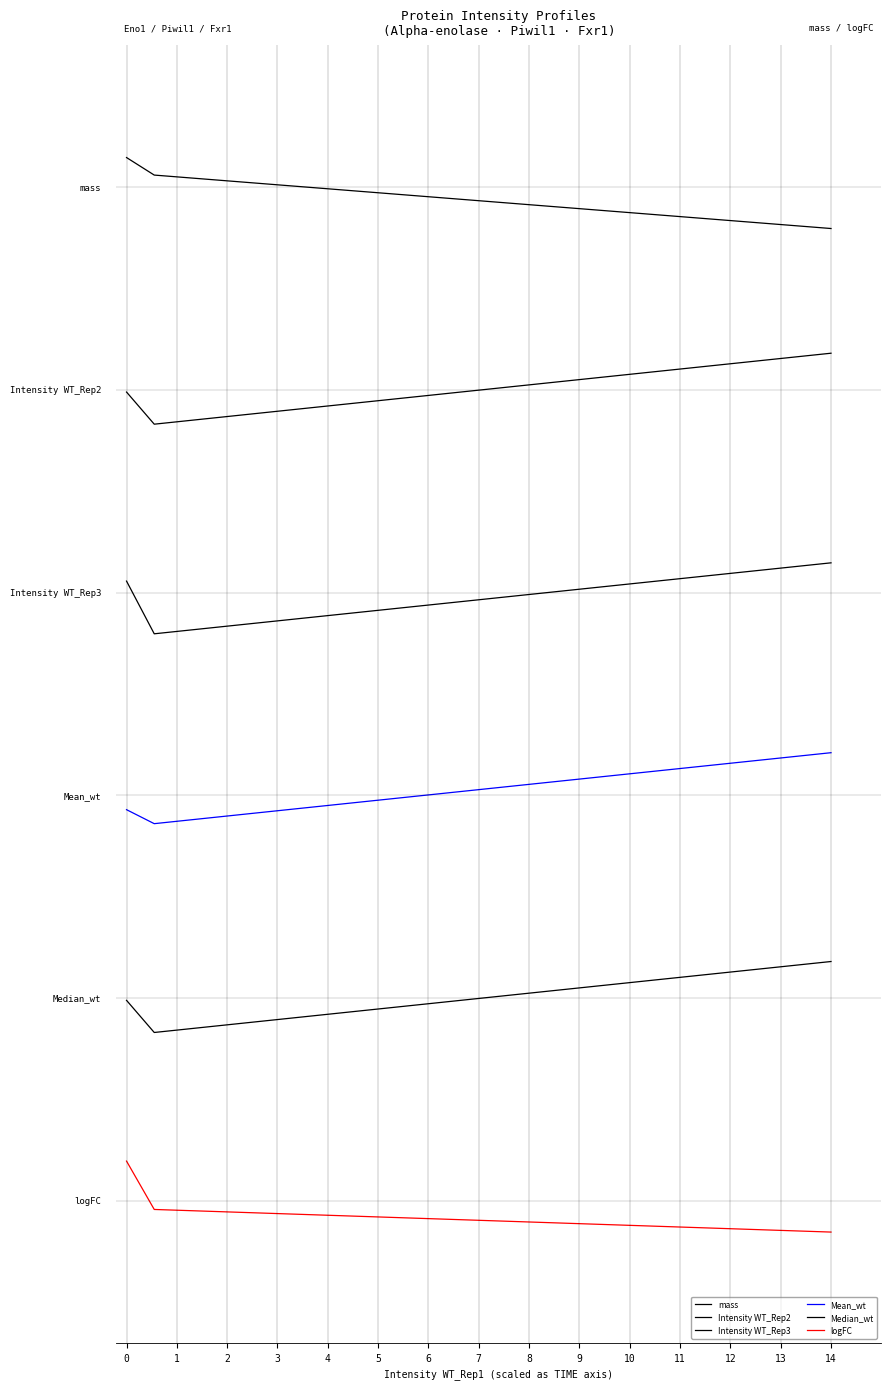

At how many categories does at least one series exceed 2?

3